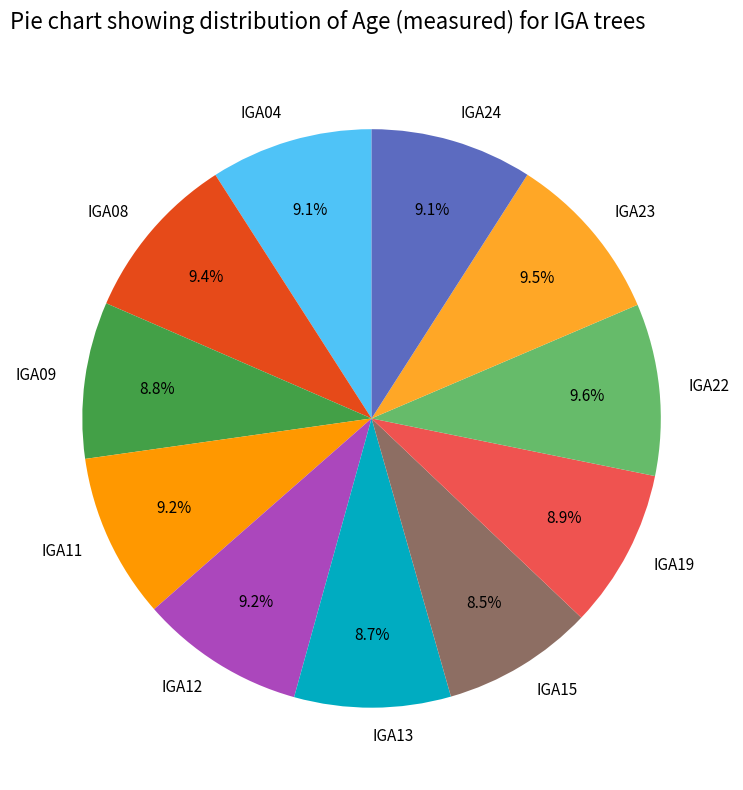

To the nearest percent, what is the combined percentage of IGA08 and IGA19?

18%